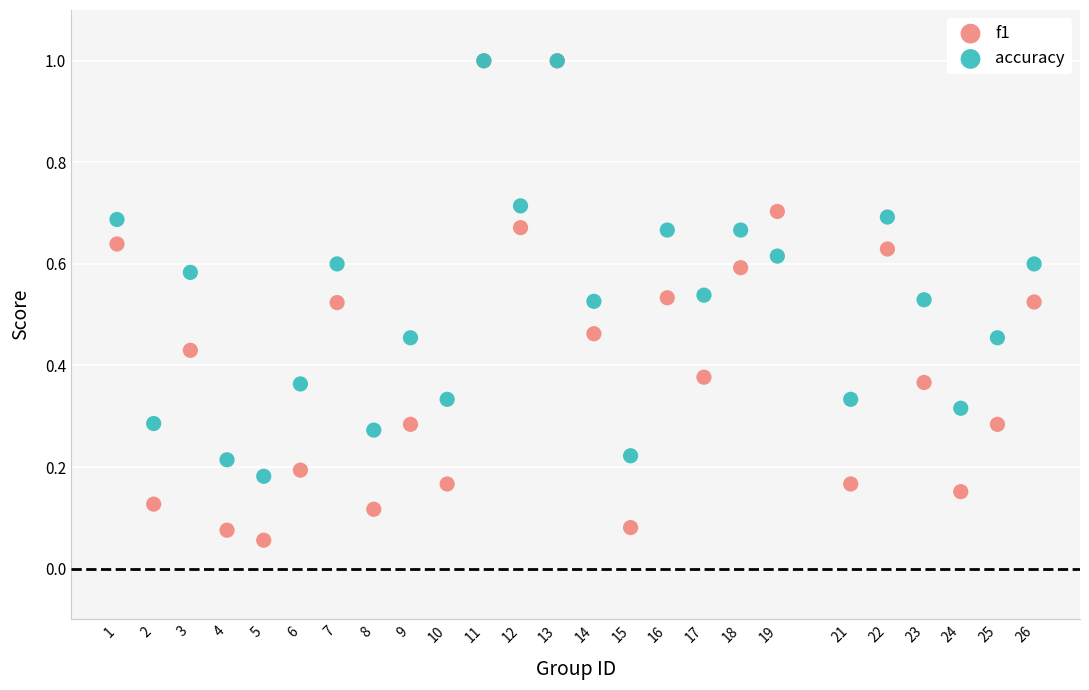

Which series contains the lowest Y value?

f1